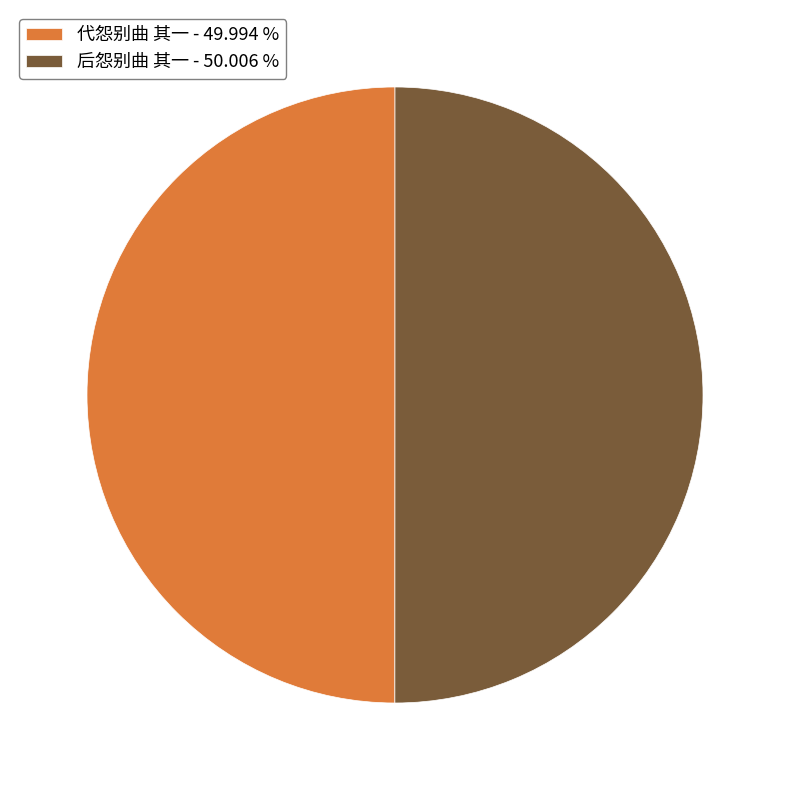

Do 代怨别曲 其一 - 49.994 % and 后怨别曲 其一 - 50.006 % together represent more than half of the pie?

Yes